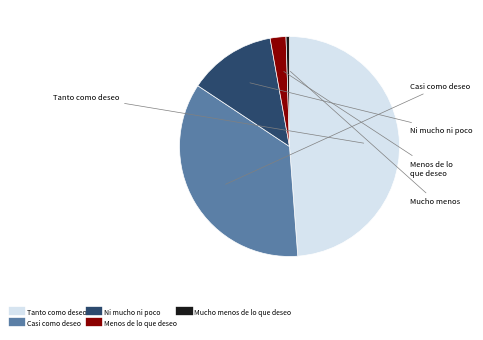

True or false: Casi como deseo accounts for 36% of the total.

True